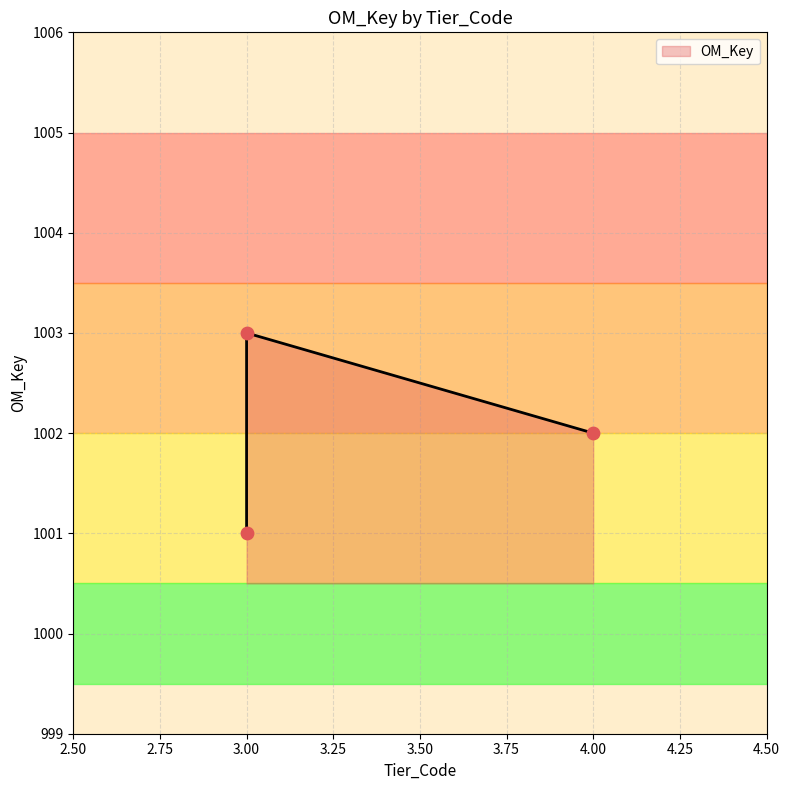

What is the ratio of the value at 4 to the value at 3?

1.0